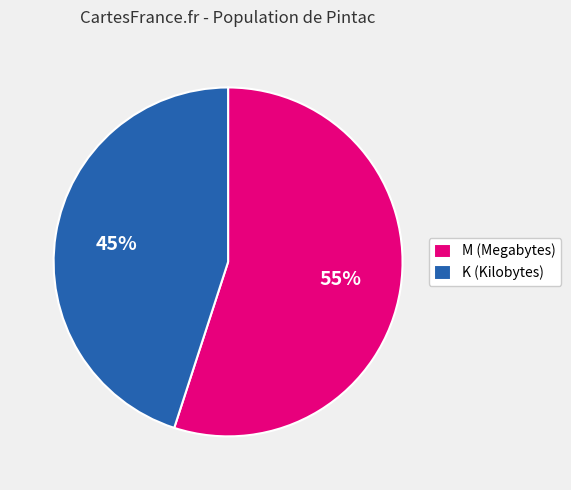

Is the sum of M (Megabytes) and K (Kilobytes) greater than half?

Yes